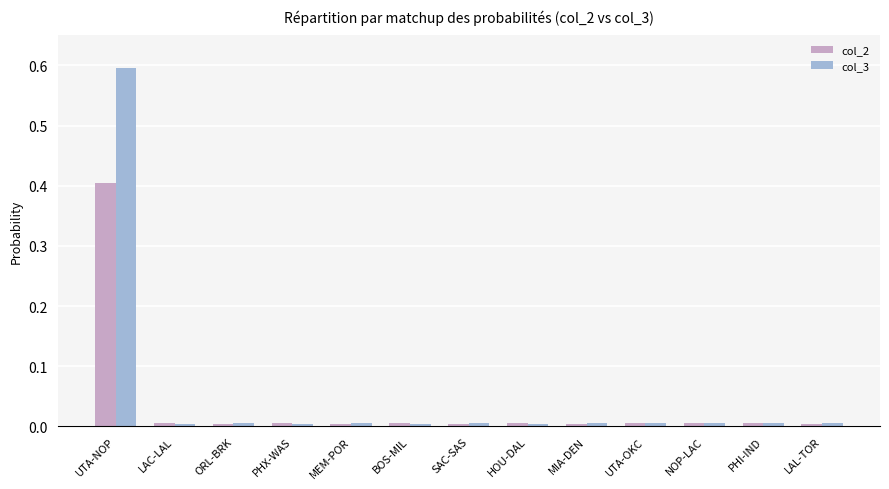

What is the difference between the col_2 values at UTA-NOP and PHI-IND?

0.4